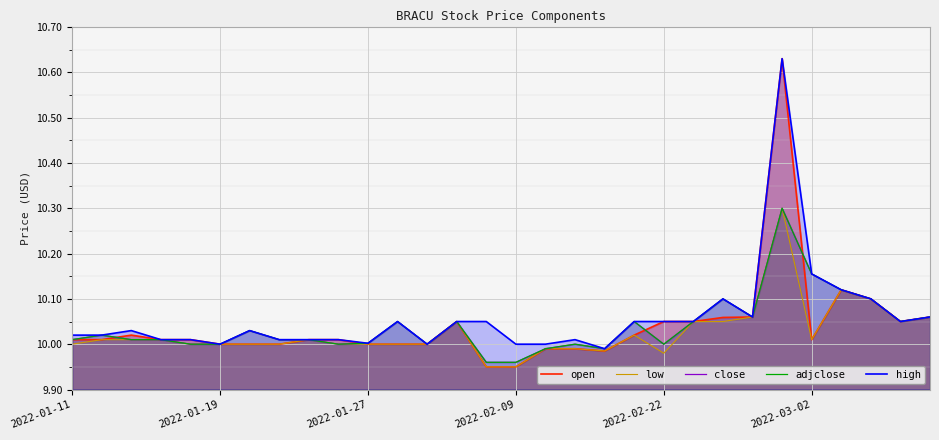

At which category is the sum across all series the highest?

24